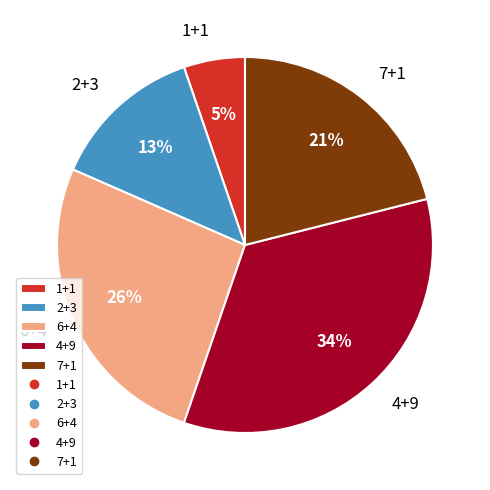

To the nearest percent, what percentage of the pie is 2+3?

13%